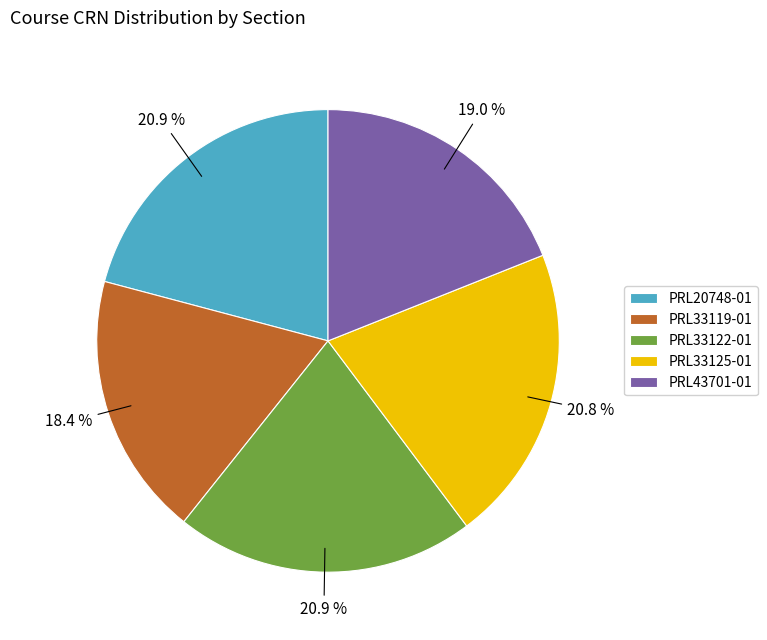

Is there any slice that represents more than half of the pie?

No